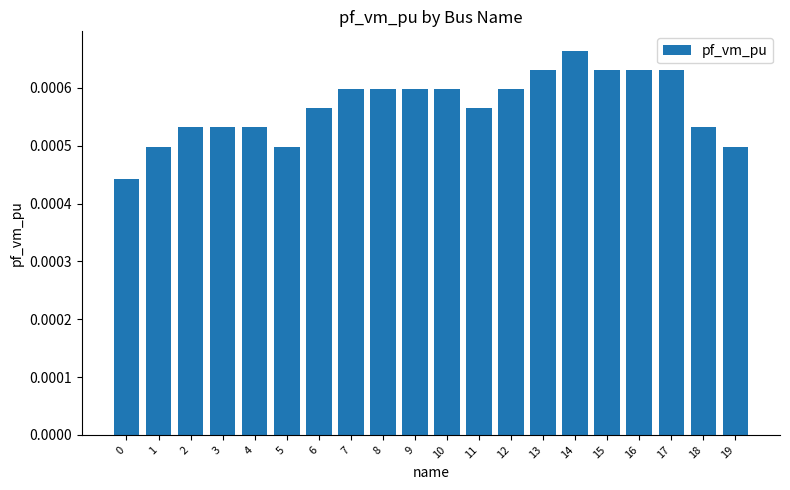

At which category does the chart reach its peak across all series?

14